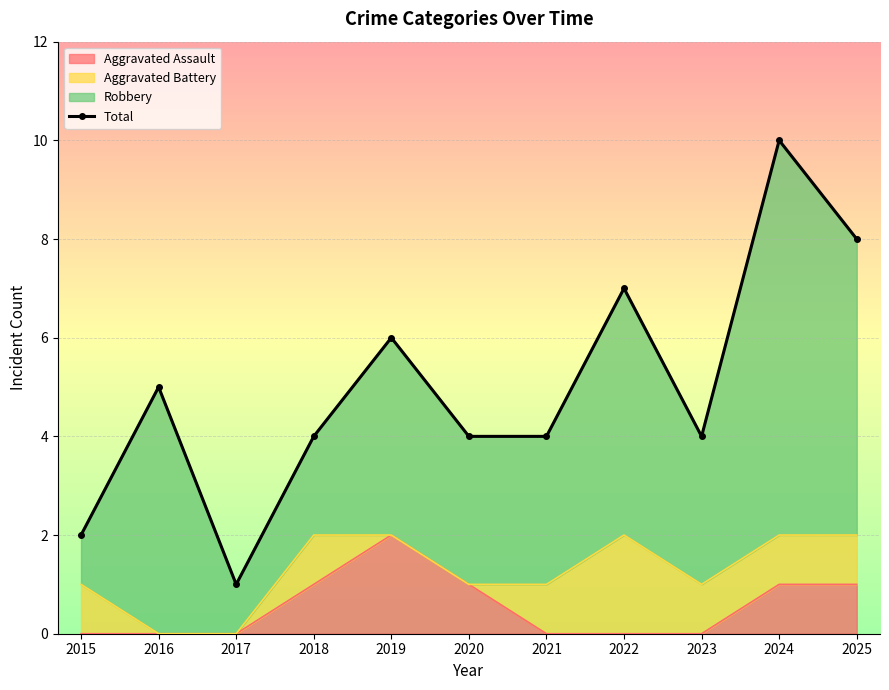

What is the ratio of the value at 2018 to the value at 2023?

1.0